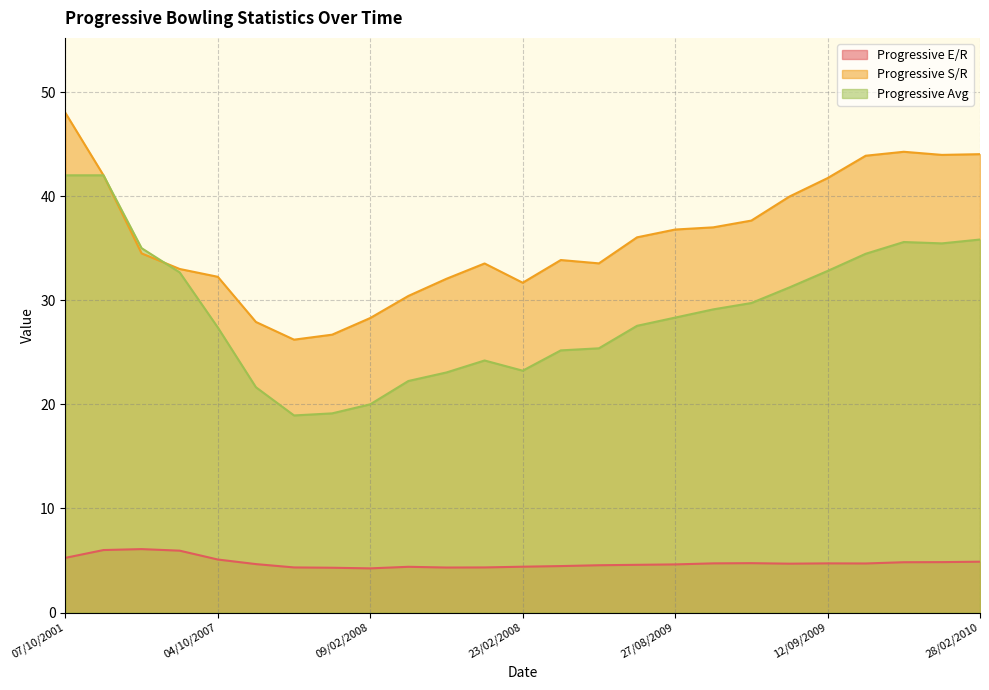

What is the average value of the Progressive Avg series?

28.9